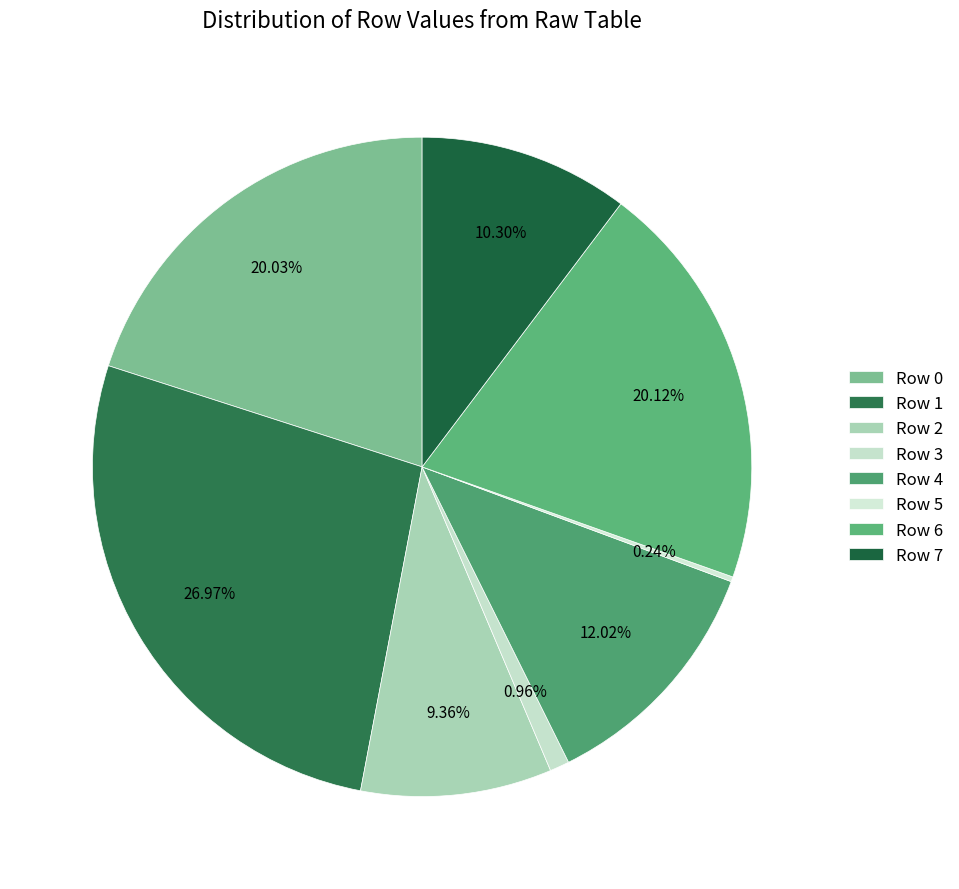

Is there any slice that represents more than half of the pie?

No